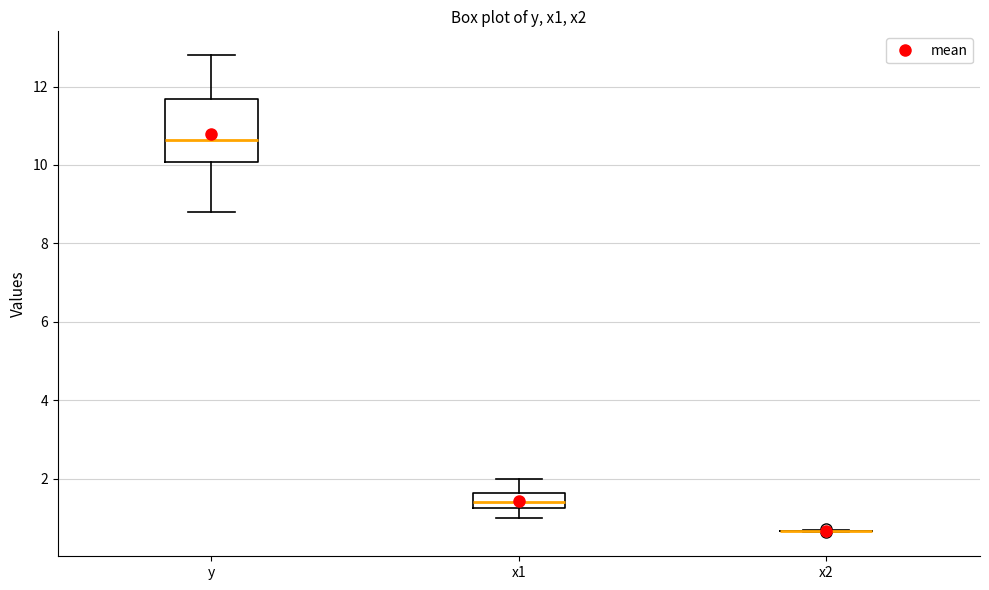

Which box is the tallest, from its lower edge to its upper edge?

y